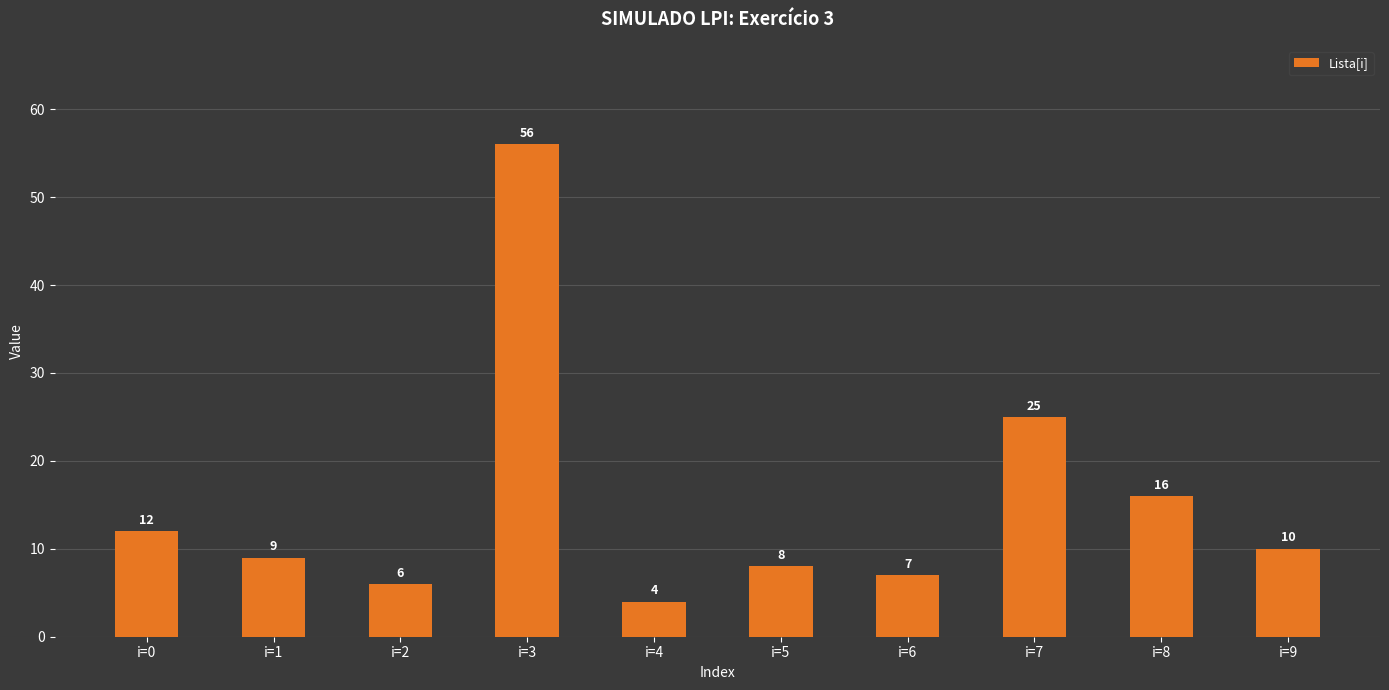

Is it true that the value at i=2 is 6?

True